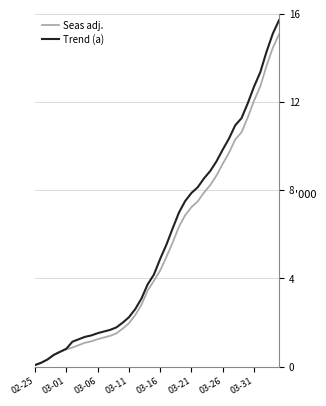

Is this an area chart (filled region under the line)?

No